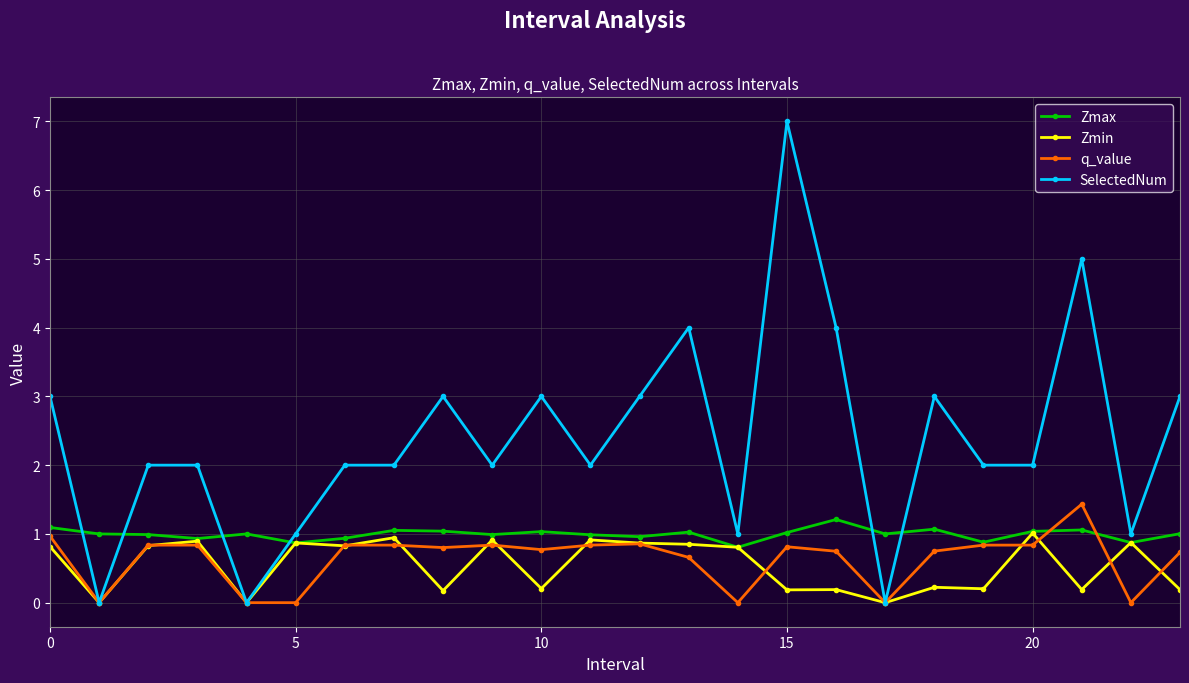

What is the maximum value for SelectedNum?

7.0